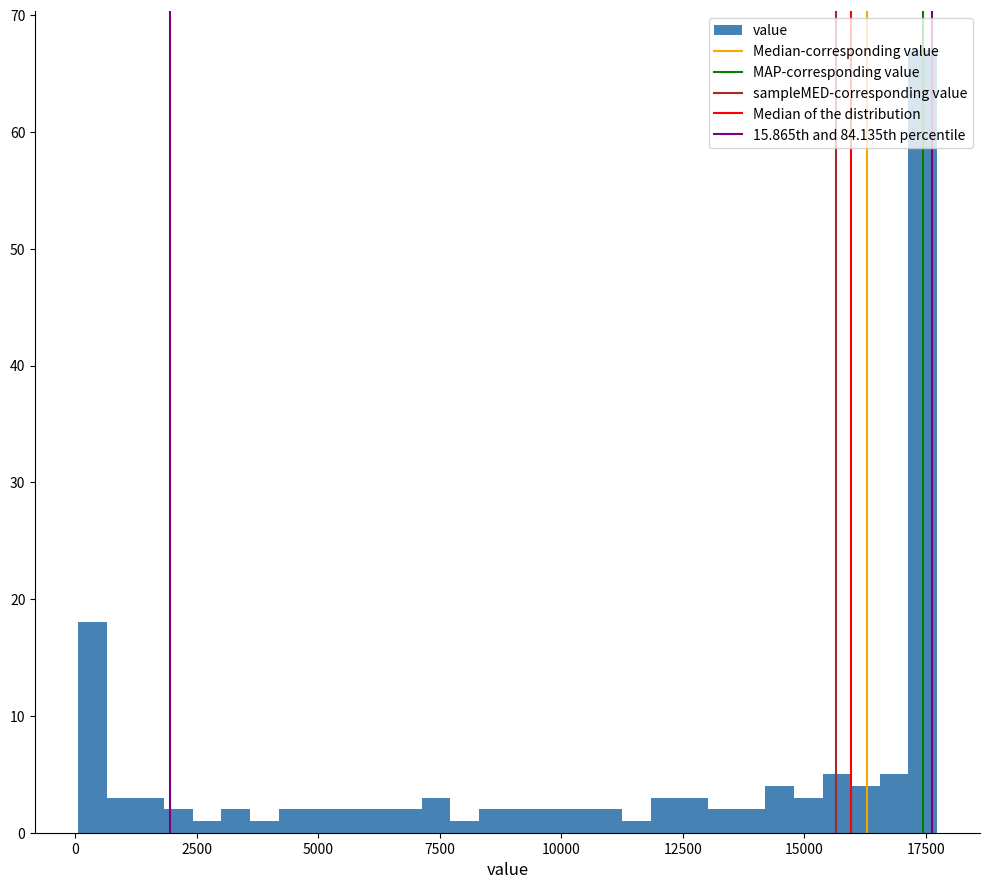

Around what value on the x-axis is the tallest bar? Give the approximate position of its centre, as read against the axis.

17500